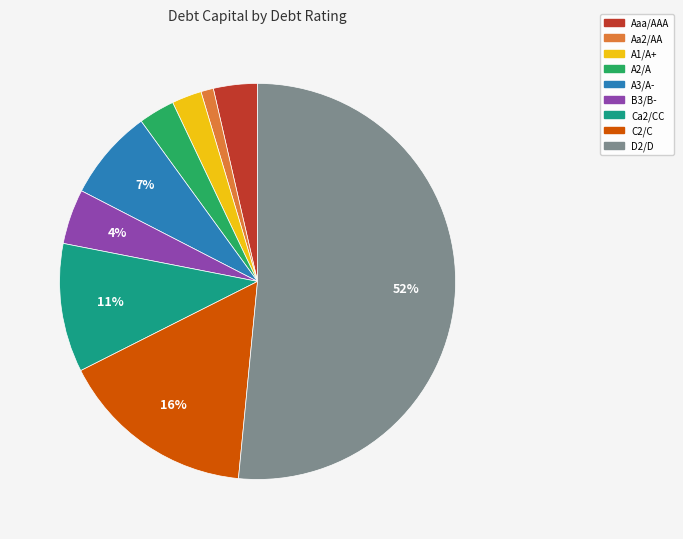

Is there any slice that represents more than half of the pie?

Yes